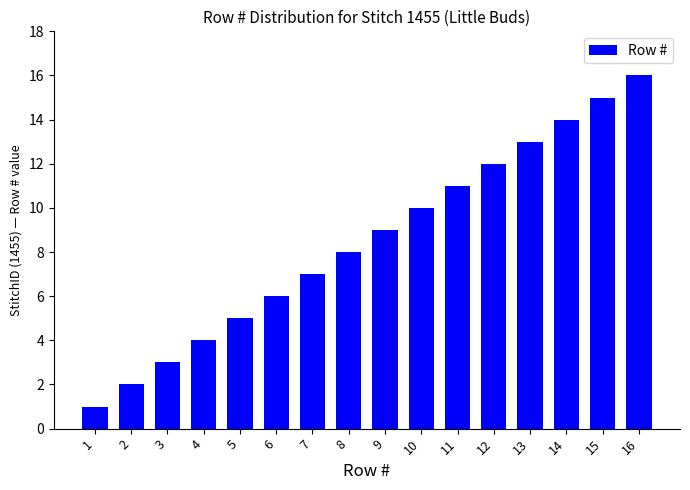

Does the chart contain any negative values?

No